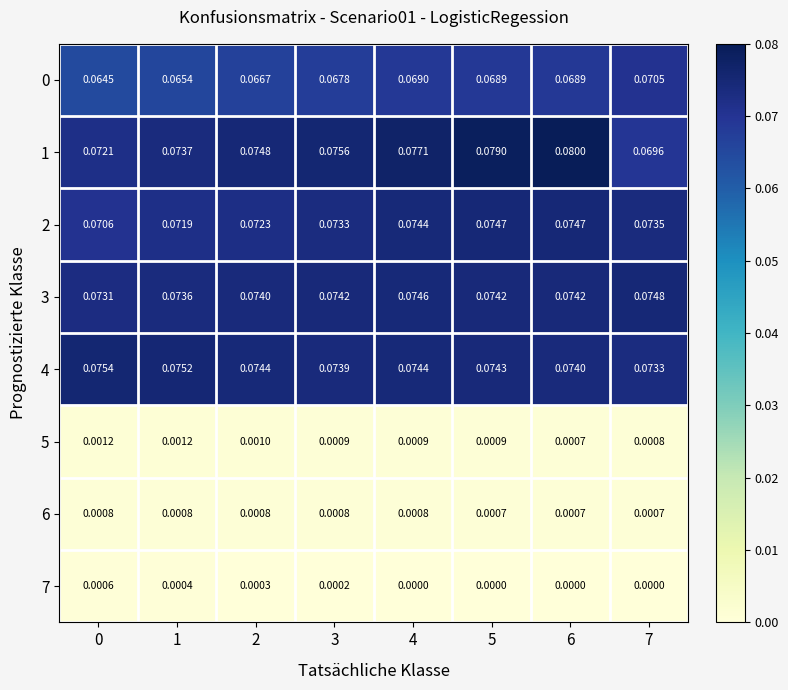

What is the total value across all series at 3?

0.4